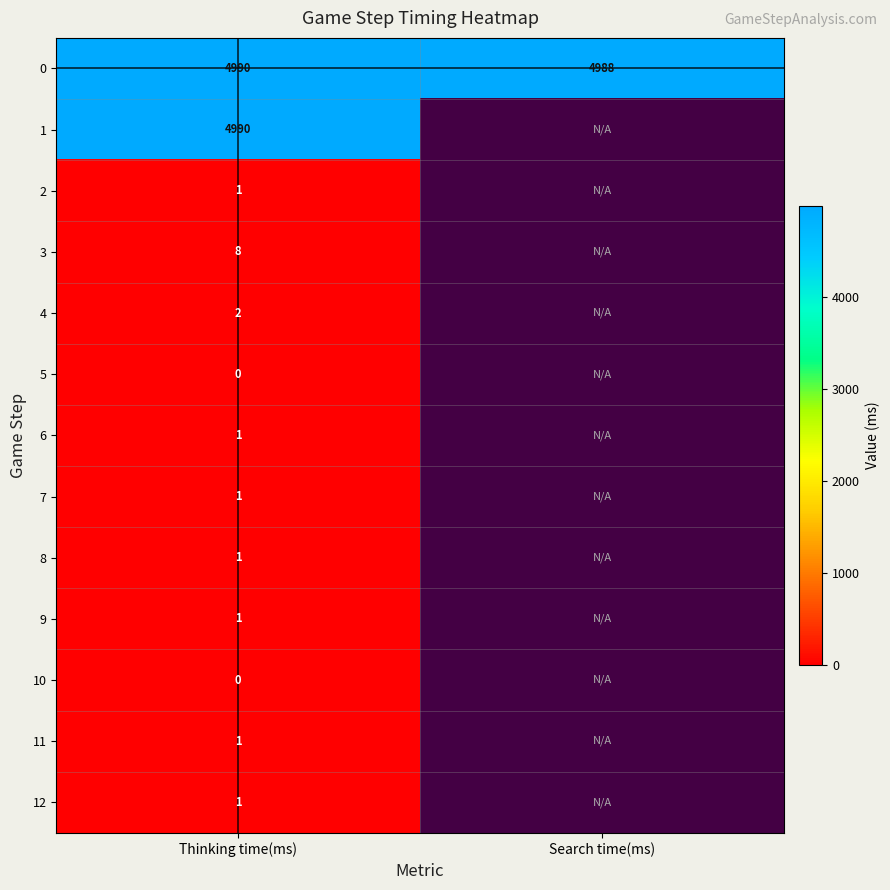

What is the total value across all series at Thinking time(ms)?

9997